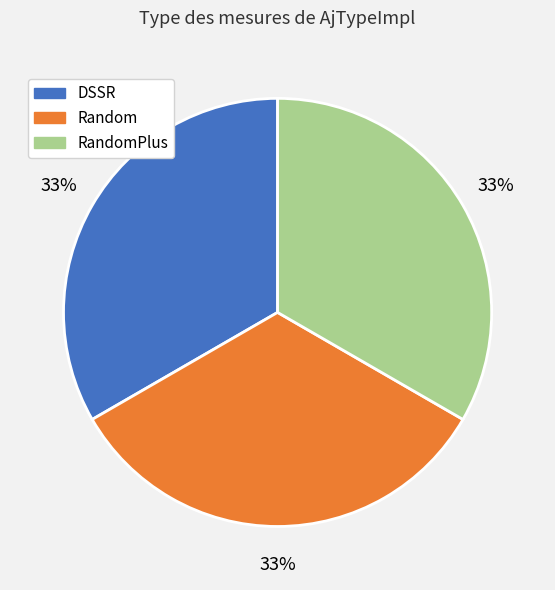

To the nearest percent, what is the difference between the largest and smallest slice percentages?

0%